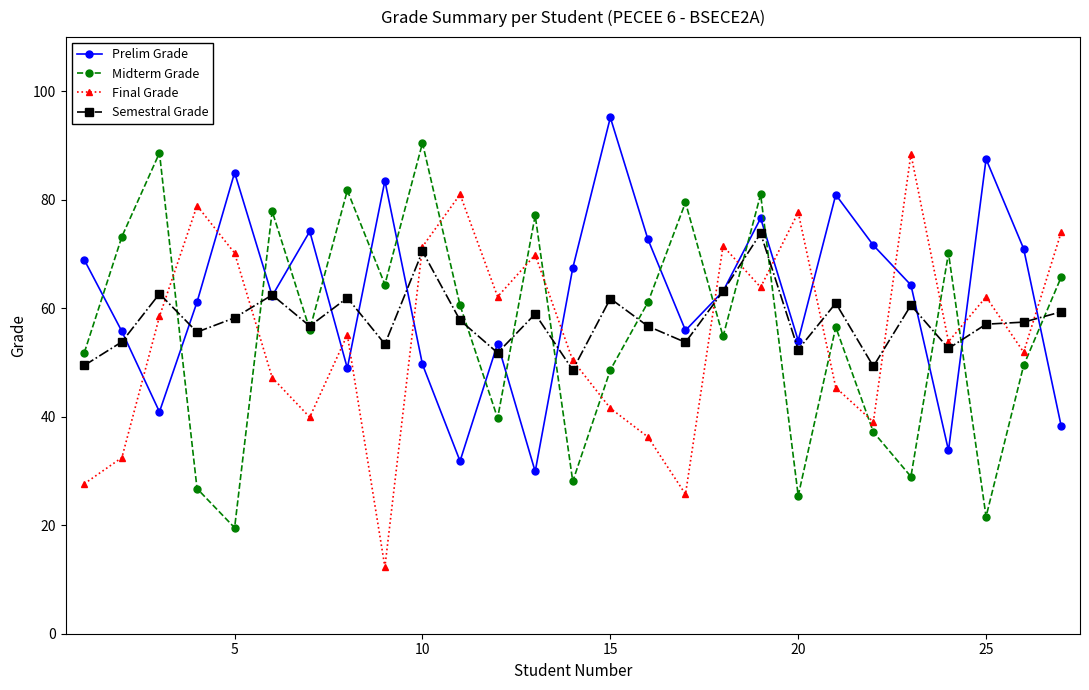

How many interior local peaks does the Prelim Grade series have?

8